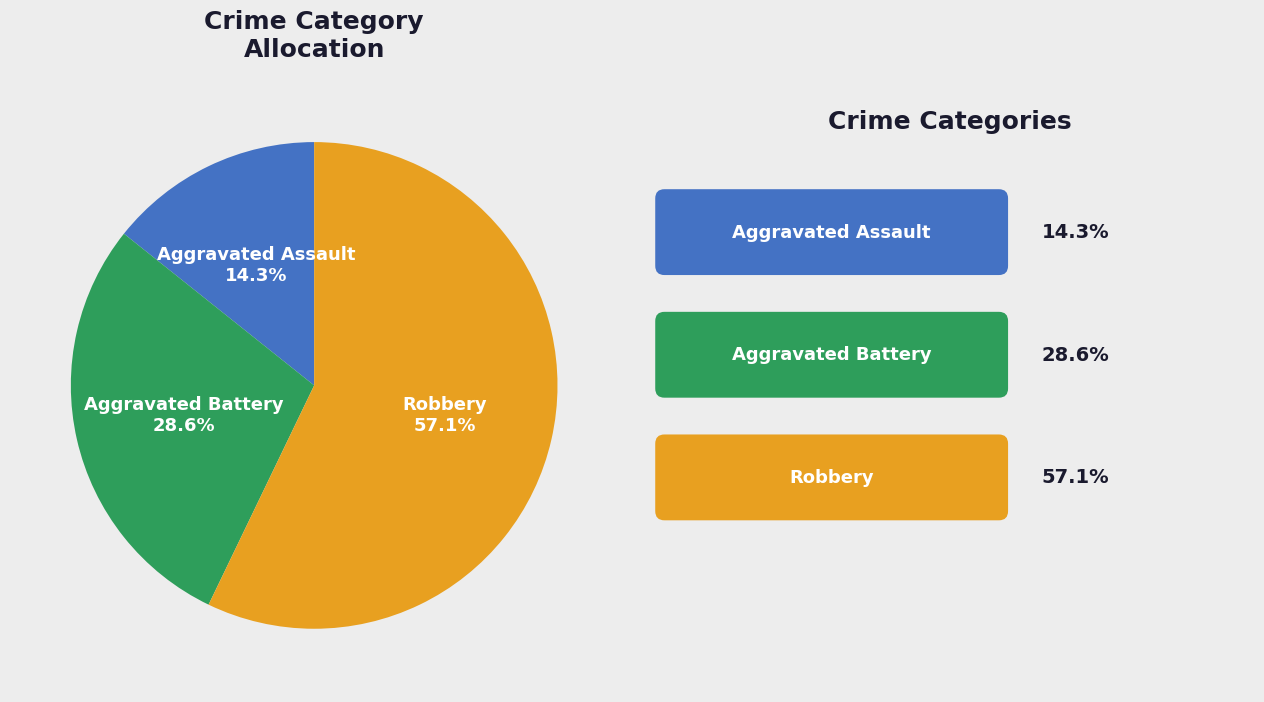

Does any single category account for the majority?

Yes